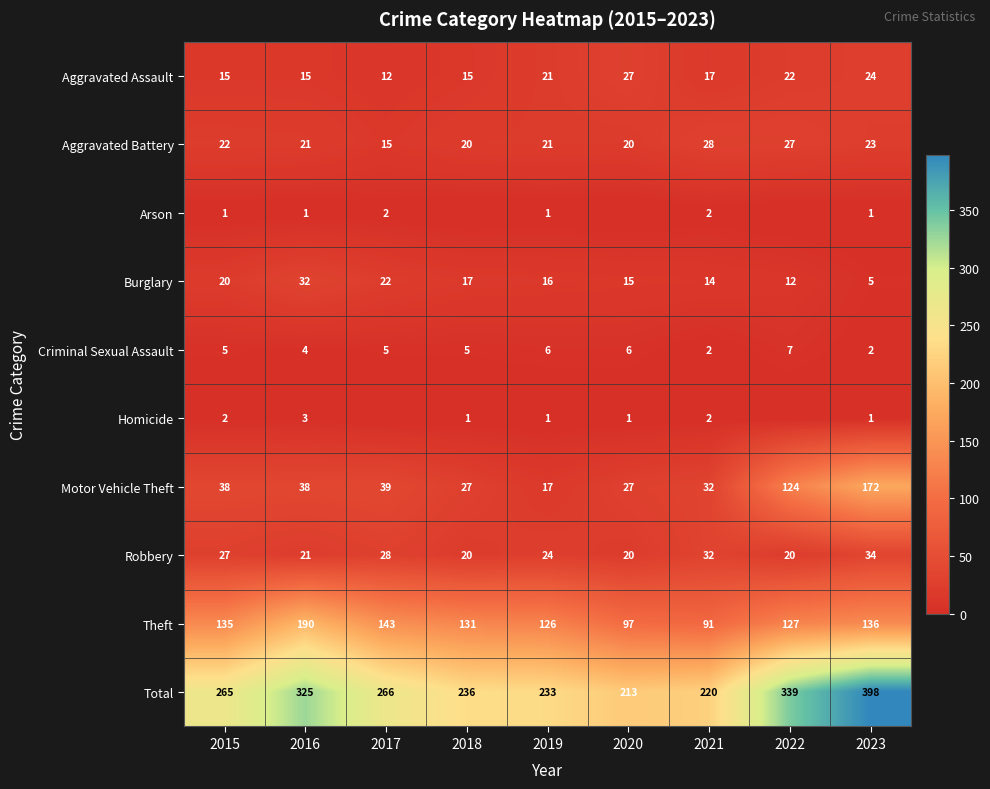

What is the greatest value displayed?

398